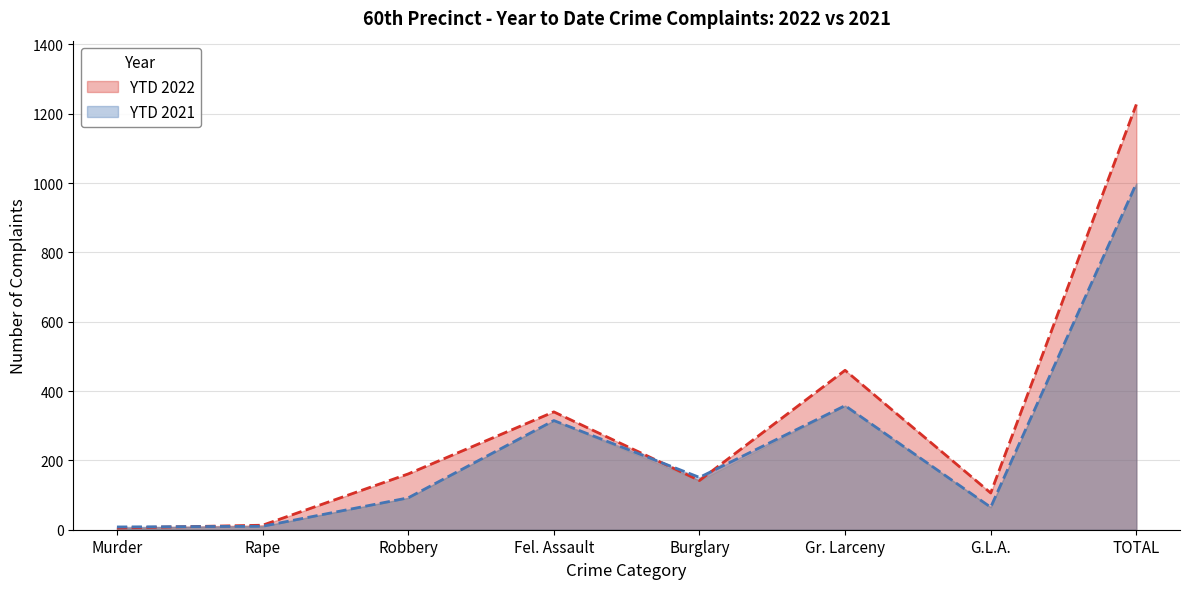

What is the difference between the second highest and minimum values in the YTD 2022 series?

455